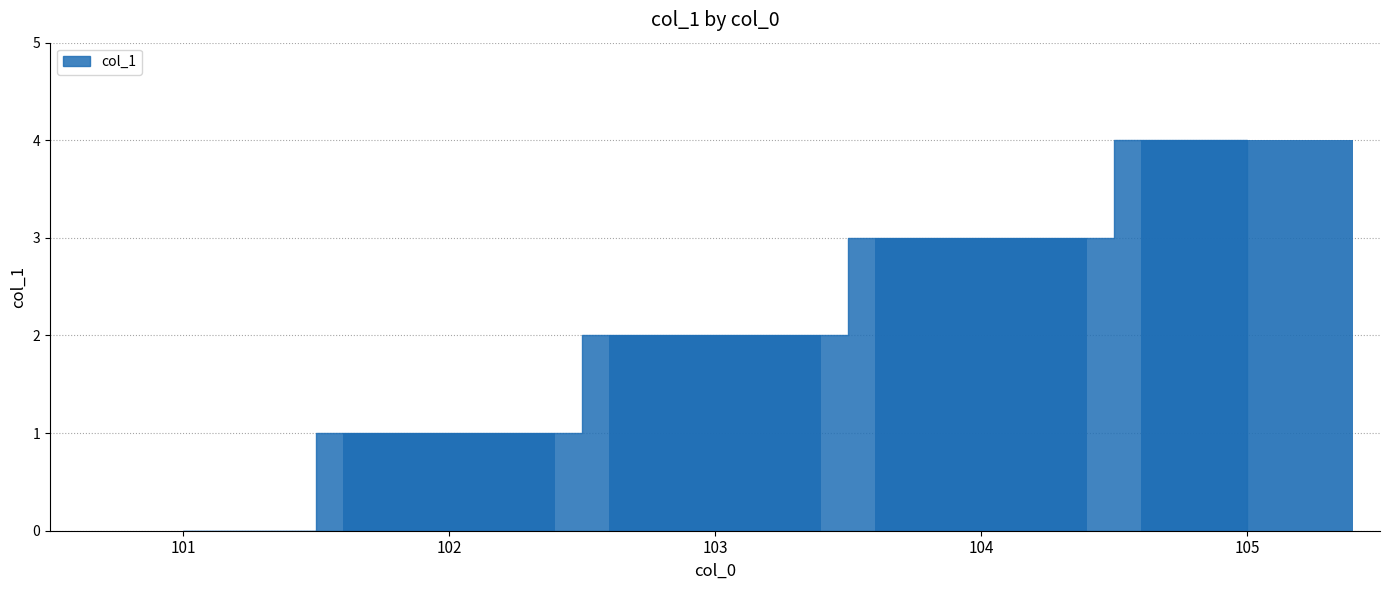

What is the maximum value shown in the chart?

4